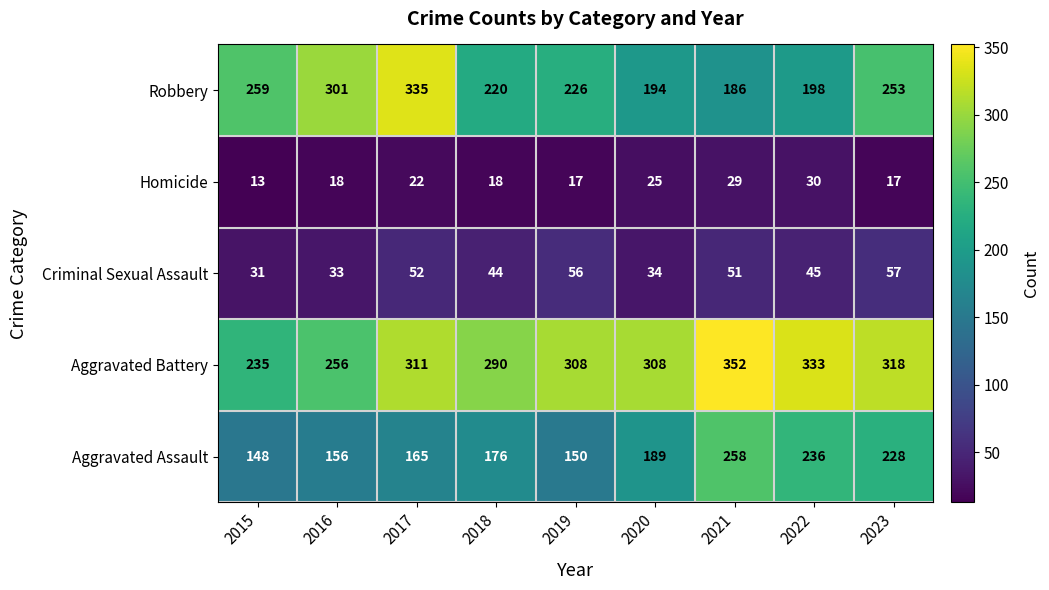

What is the difference between the second highest and minimum values in the Aggravated Battery series?

98